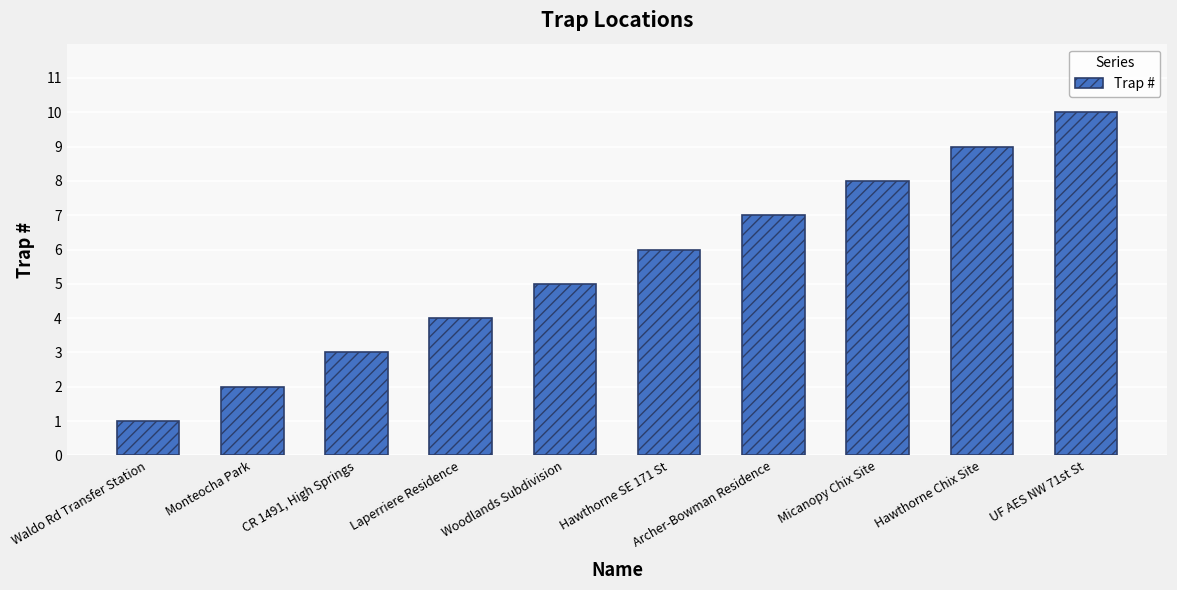

How many bars are there in total?

10